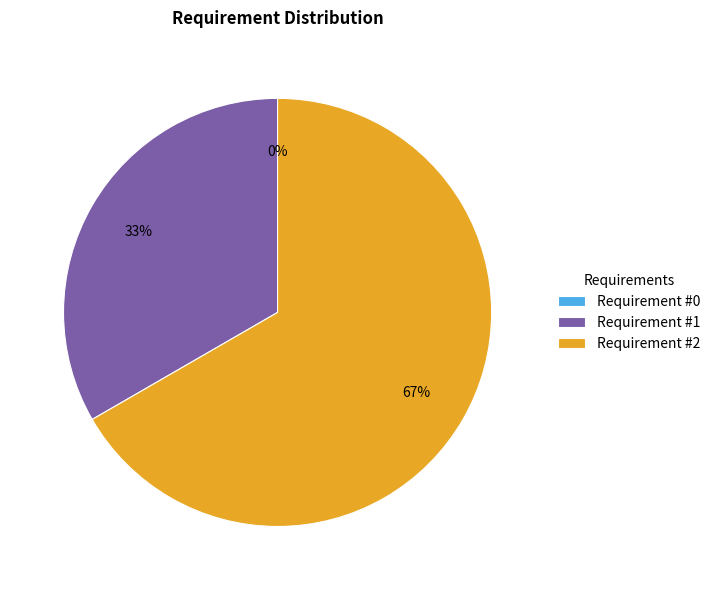

What percentage is NOT represented by 2?

33.3%